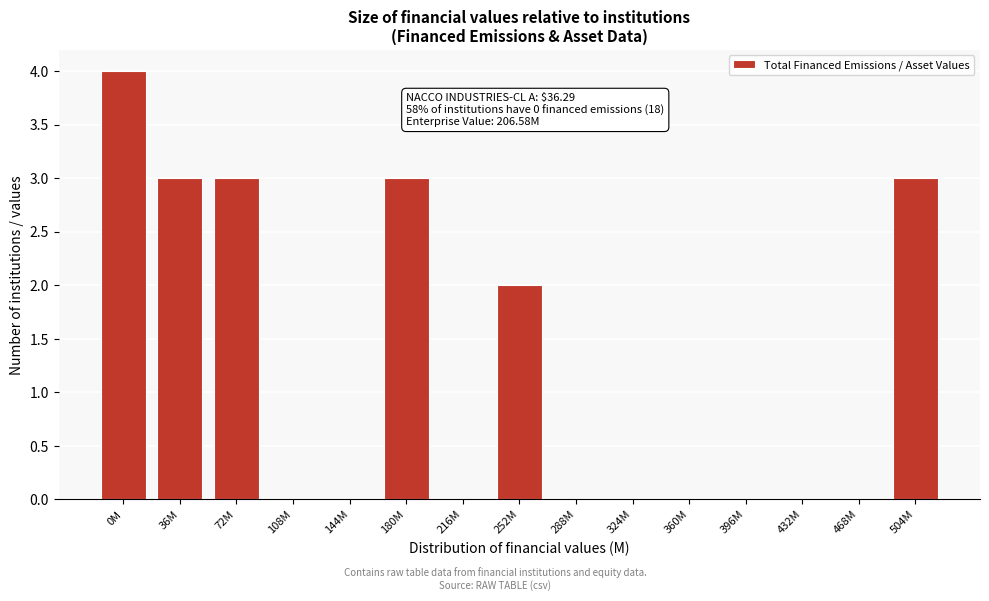

Reading left to right, extract all data points from this chart.

0M=4	36M=3	72M=3	108M=0	144M=0	180M=3	216M=0	252M=2	288M=0	324M=0	360M=0	396M=0	432M=0	468M=0	504M=3